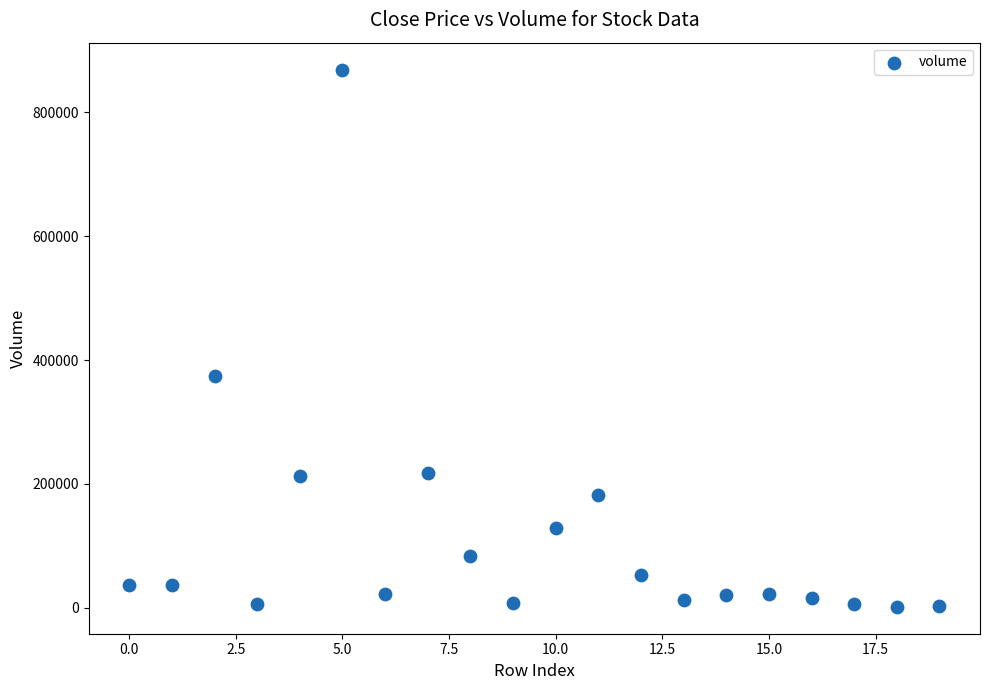

What is the range of Y values (max minus min)?

867200